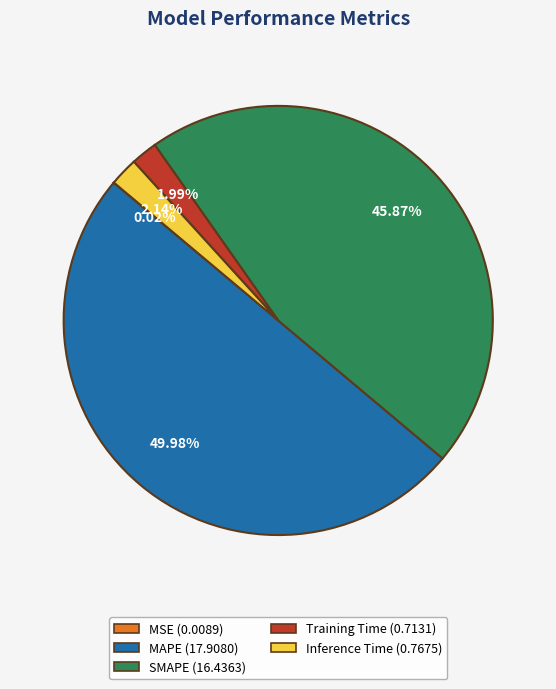

To the nearest percent, what is the difference between the Inference Time and MAPE slice percentages?

48%